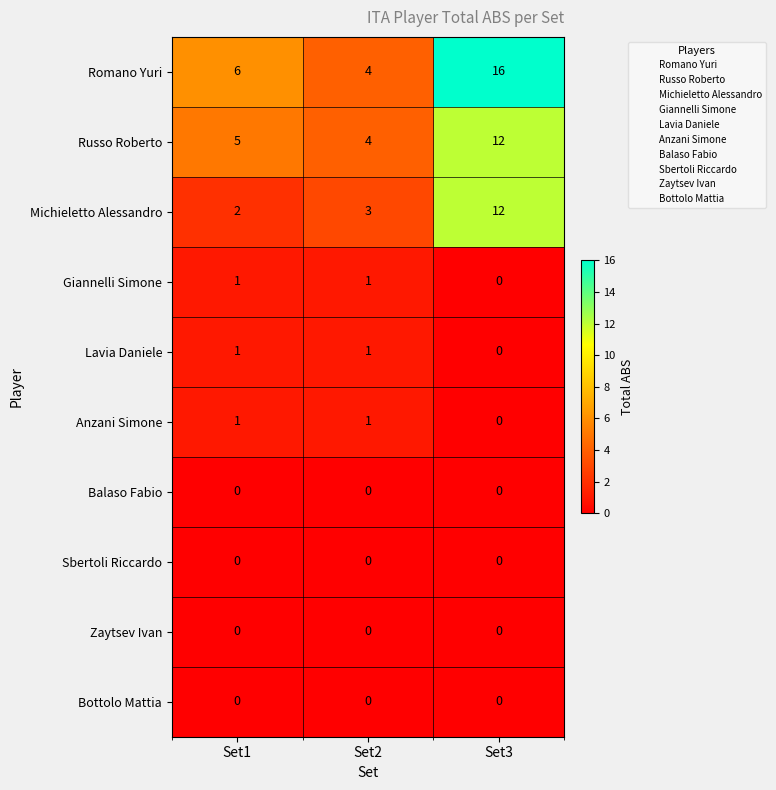

Reading right to left, transcribe all the data shown in this chart.

Romano Yuri: Set3=16	Set2=4	Set1=6
Russo Roberto: Set3=12	Set2=4	Set1=5
Michieletto Alessandro: Set3=12	Set2=3	Set1=2
Giannelli Simone: Set3=0	Set2=1	Set1=1
Lavia Daniele: Set3=0	Set2=1	Set1=1
Anzani Simone: Set3=0	Set2=1	Set1=1
Balaso Fabio: Set3=0	Set2=0	Set1=0
Sbertoli Riccardo: Set3=0	Set2=0	Set1=0
Zaytsev Ivan: Set3=0	Set2=0	Set1=0
Bottolo Mattia: Set3=0	Set2=0	Set1=0